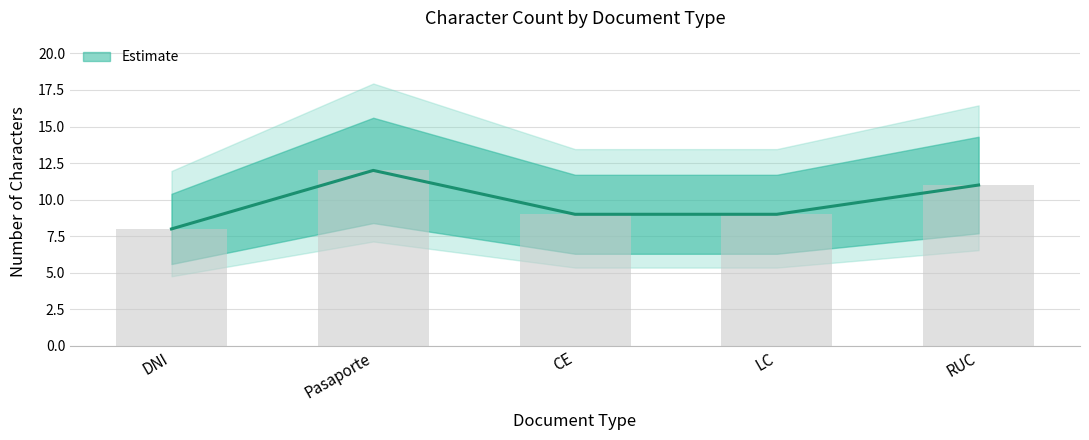

How many data points are less than 9?

1